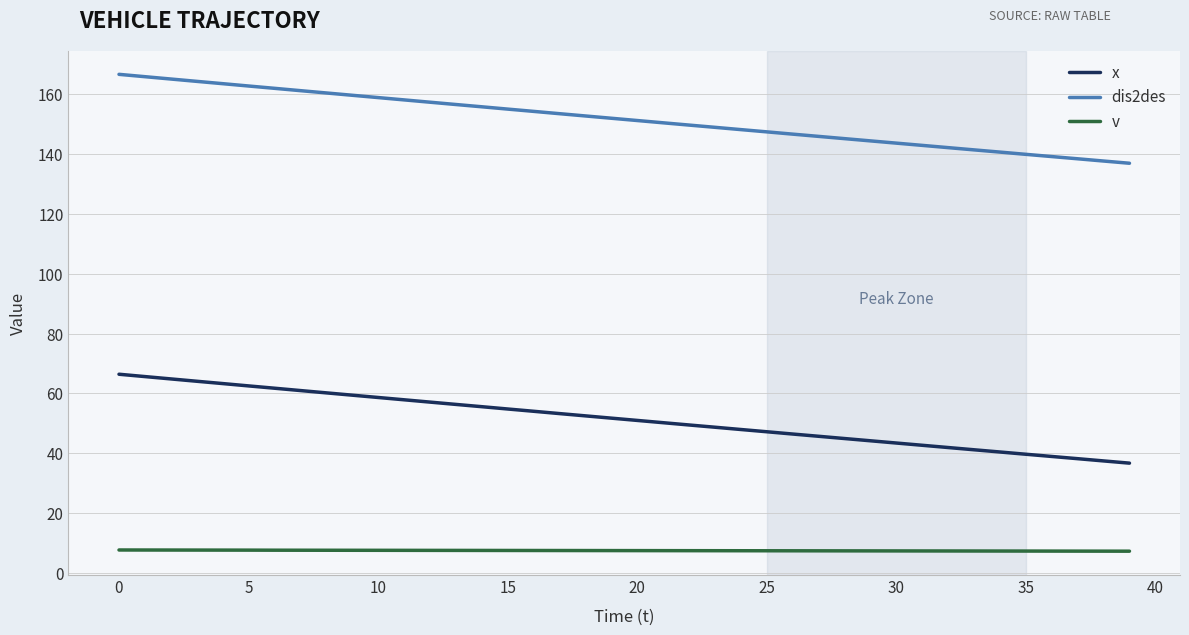

Rank the series by their maximum value, from highest to lowest.

dis2des, x, v